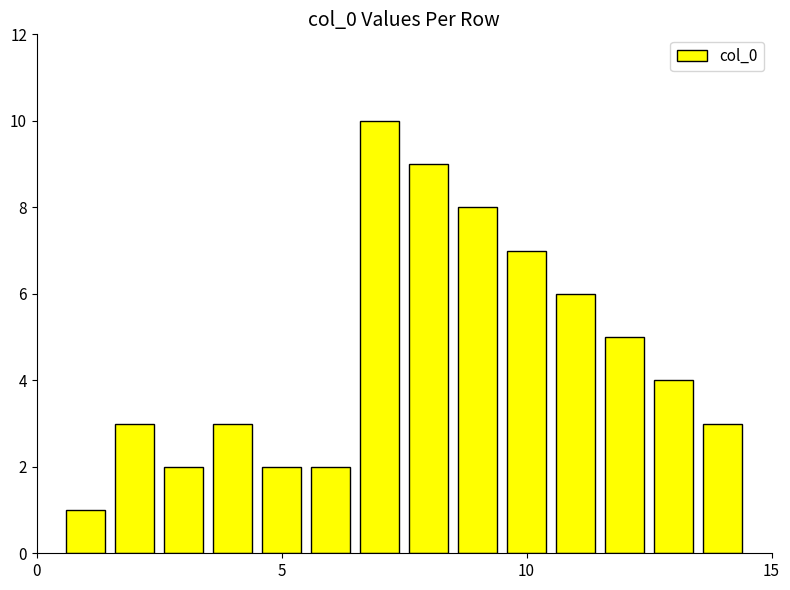

Count the values in the range 2 to 7.

10